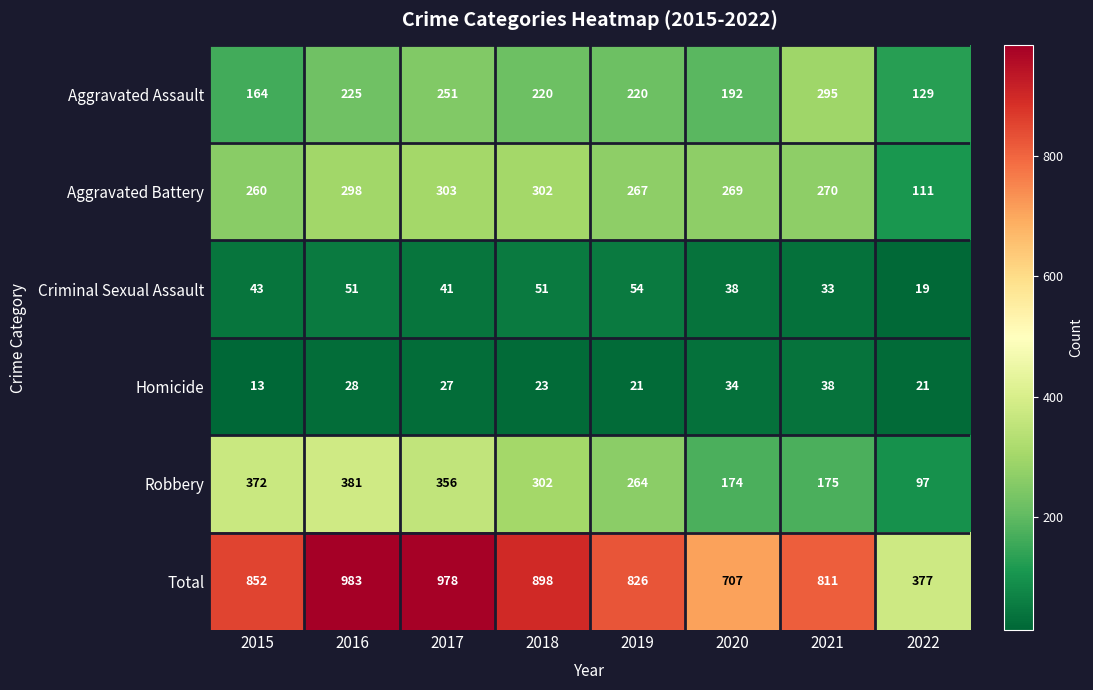

What is the total value across all series at 2021?

1622